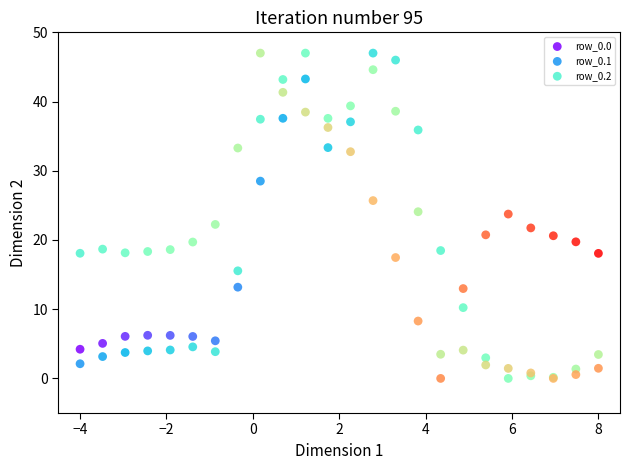

What are all the series names shown in the legend?

row_0.0, row_0.1, row_0.2